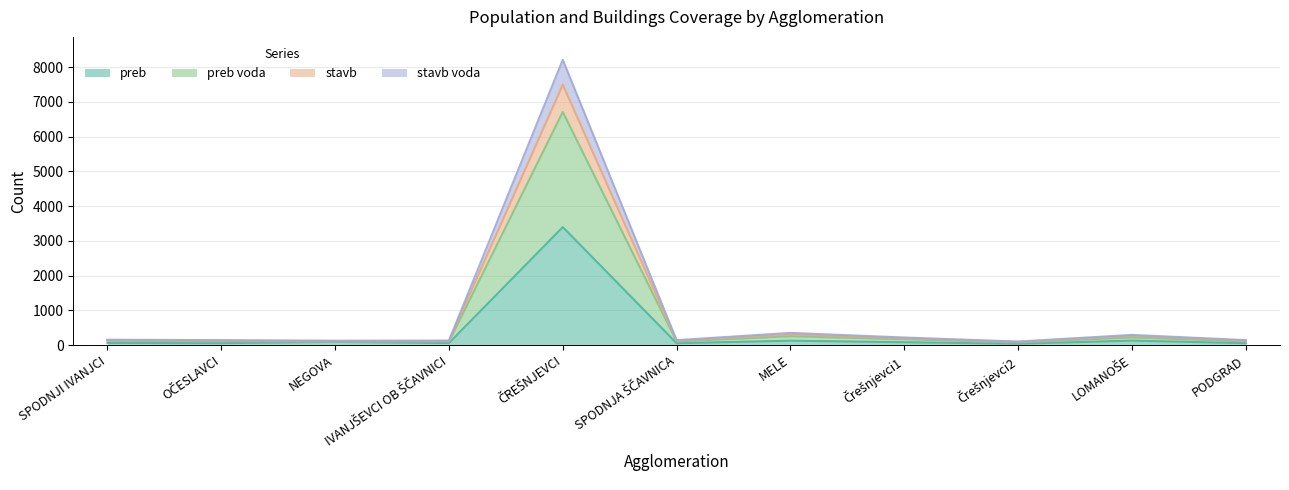

The preb voda series shows 104 at IVANJŠEVCI OB ŠČAVNICI. True or false?

True